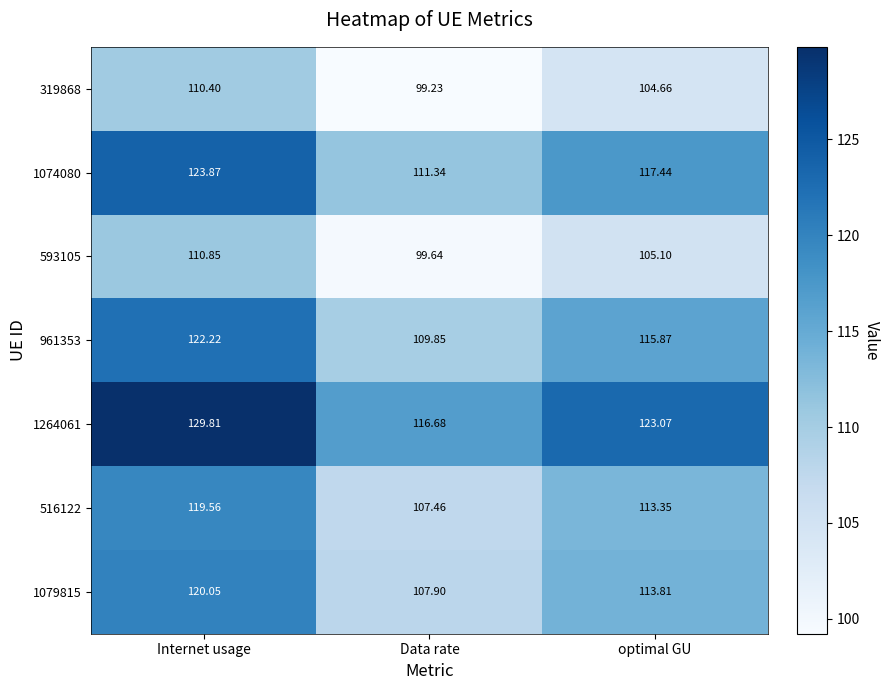

Which series has the largest range (max minus min)?

1264061